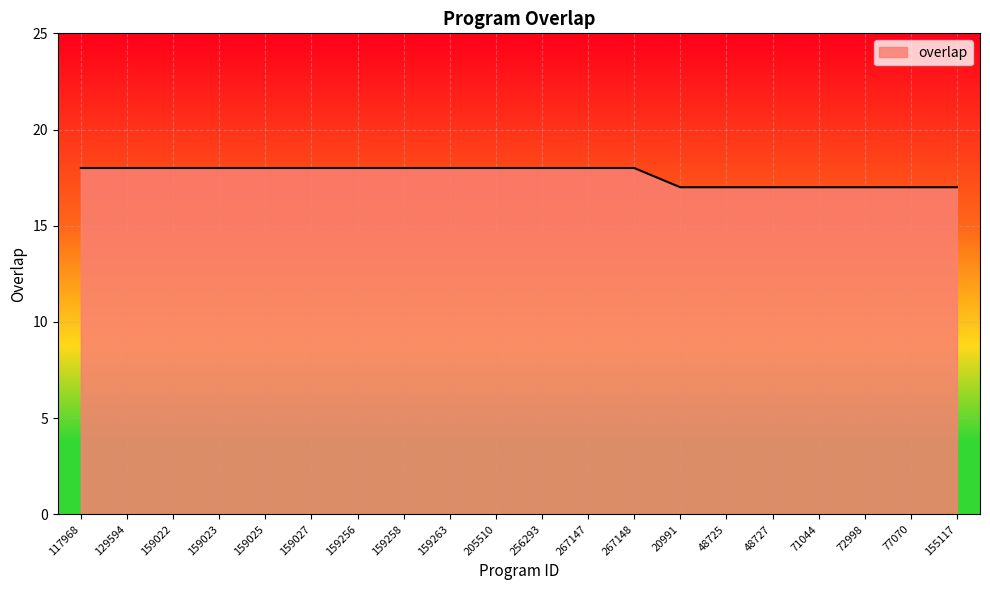

Approximately how many times larger is the value at 267148 compared to 20991?

1.1